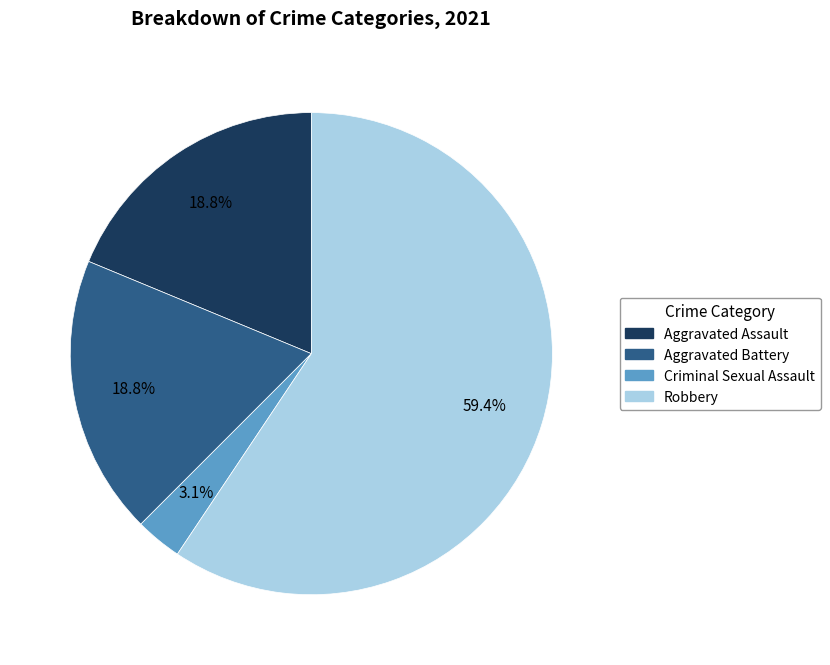

Is there any slice that represents more than half of the pie?

Yes